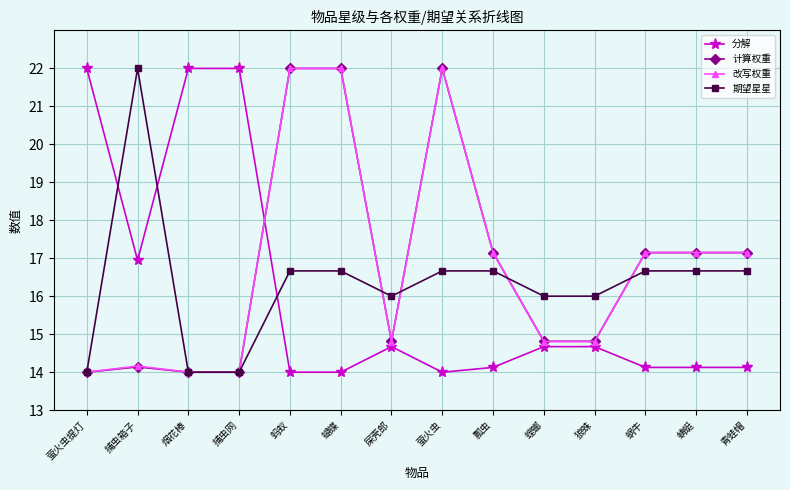

What value does the 期望星星 series have at 狼蛛?

16.0